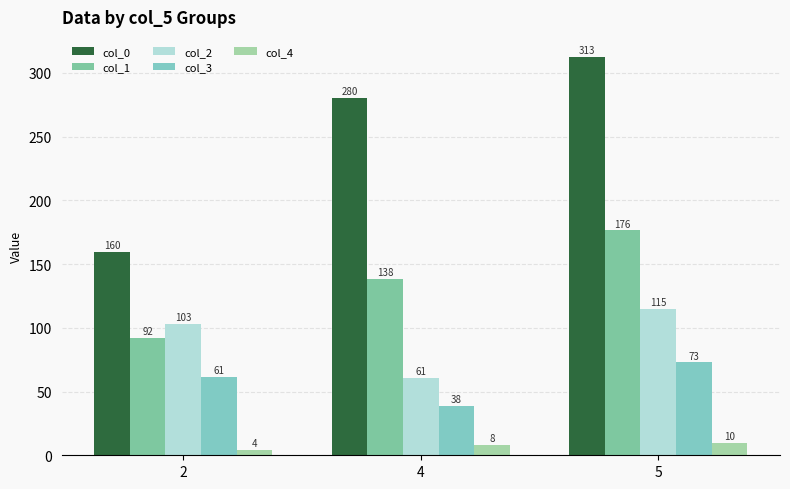

How many data points in col_3 are less than 61?

1